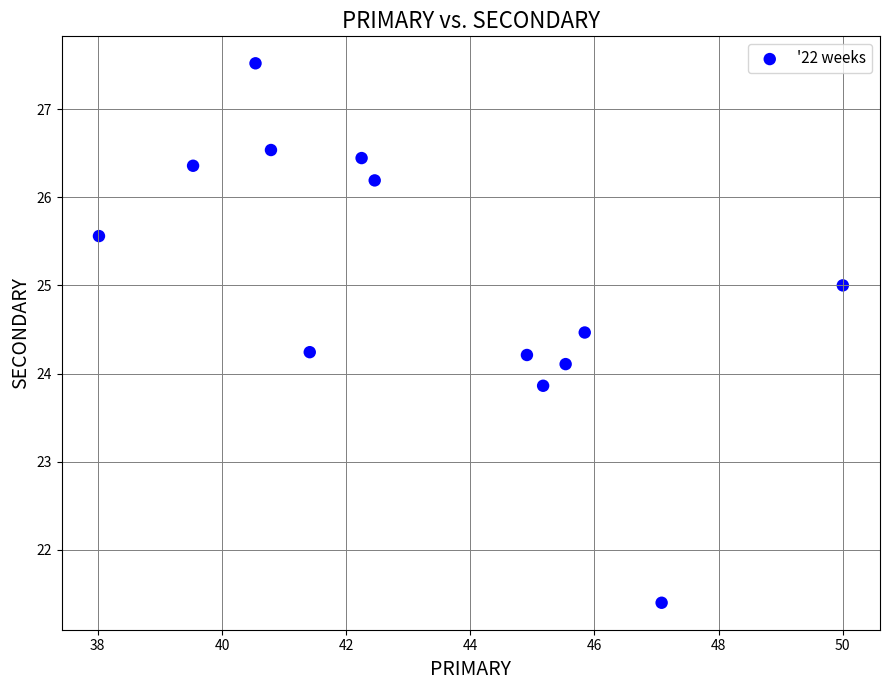

What is the range of Y values (max minus min)?

6.1